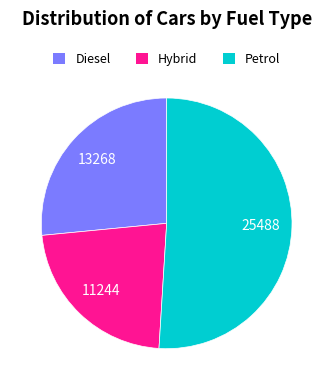

Is there any slice that represents more than half of the pie?

Yes